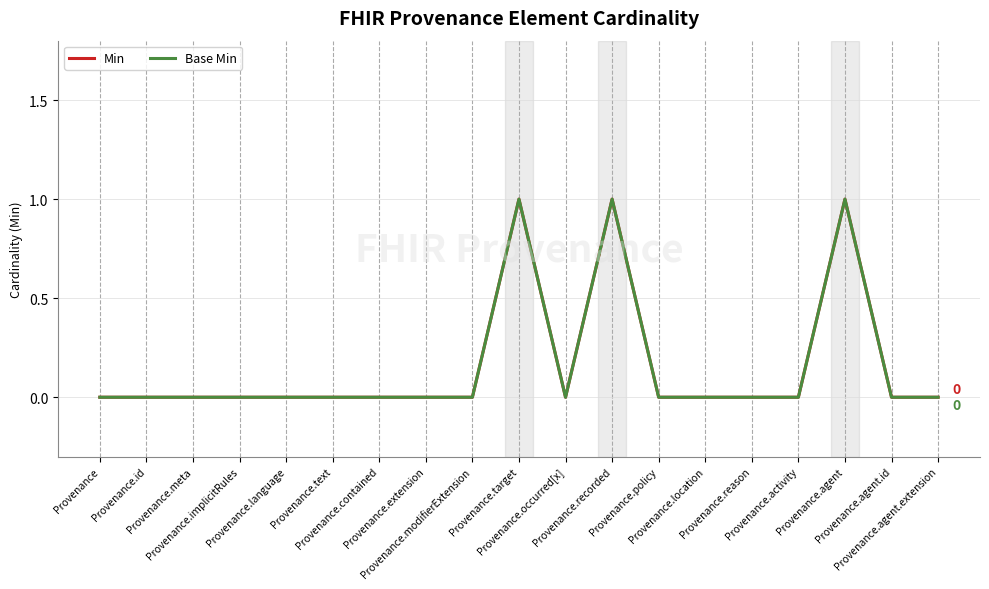

How many interior local valleys does the Base Min series have?

1